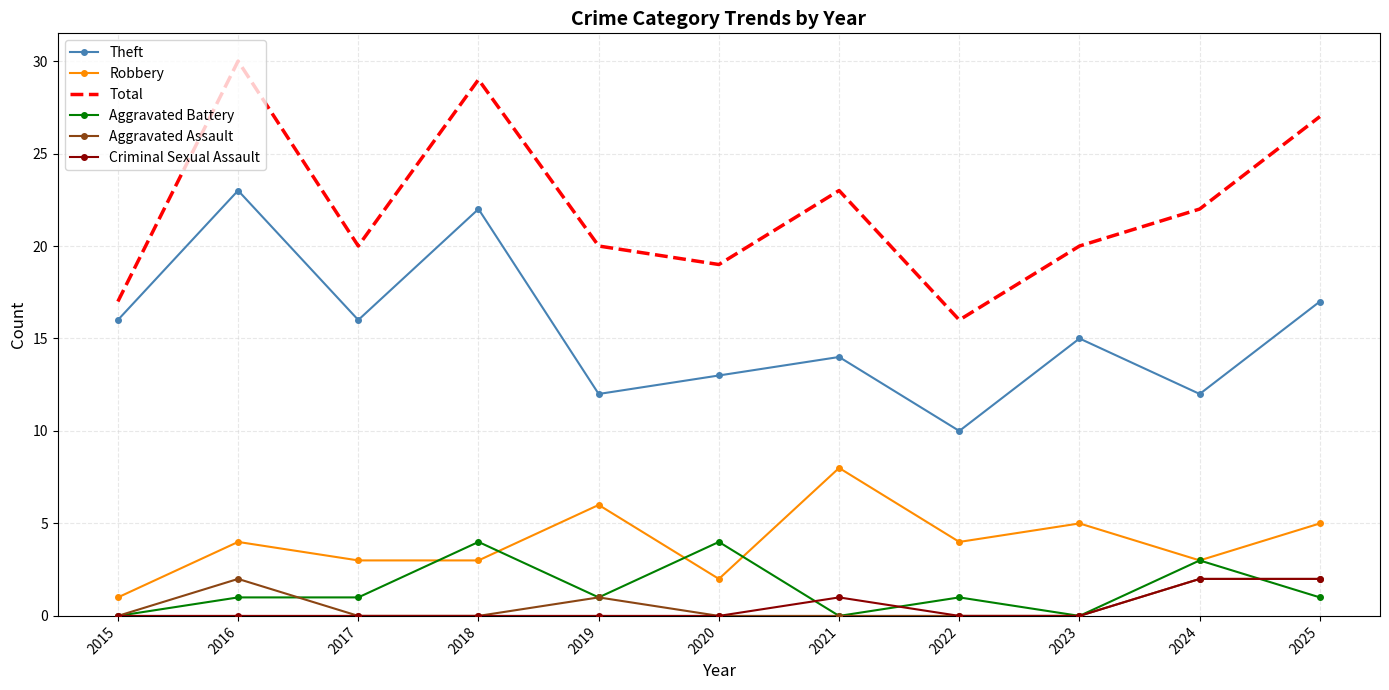

What is the approximate value of Total at 2024?

22